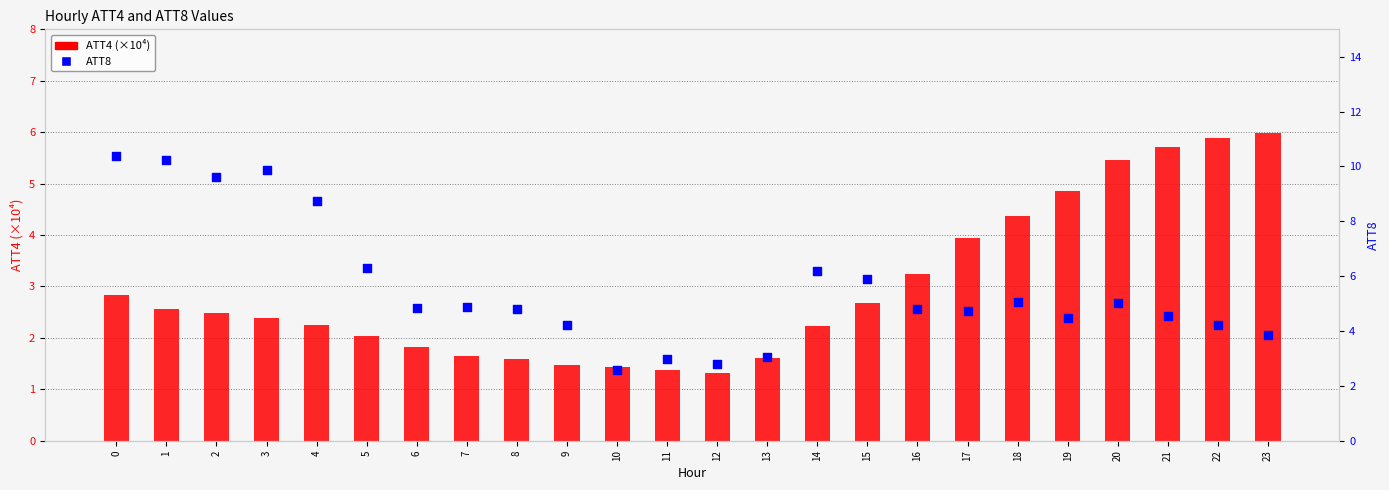

Which series has the largest total across all categories?

ATT8